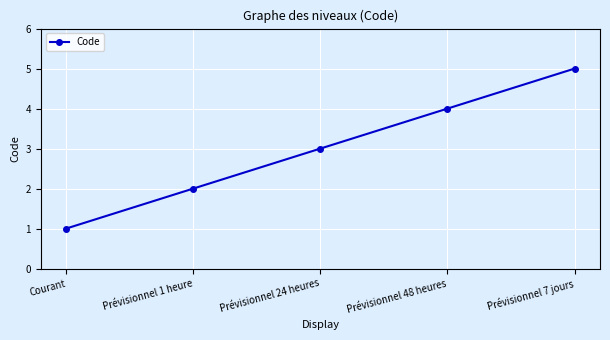

The chart shows a value of 2 at Prévisionnel 1 heure. True or false?

True